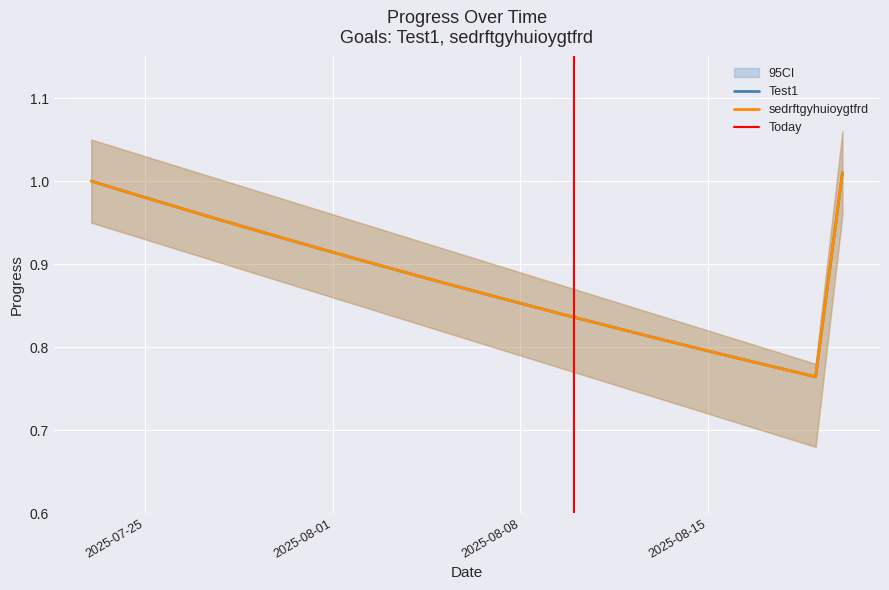

At which category does Test1 reach its first local valley?

2025-08-19